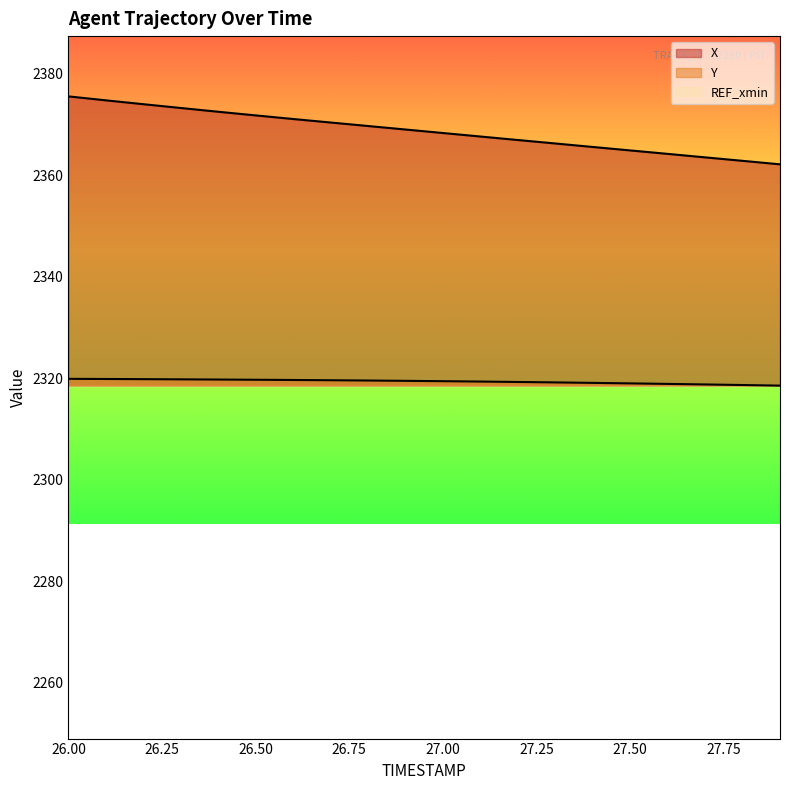

At which label does X reach its minimum?

27.9